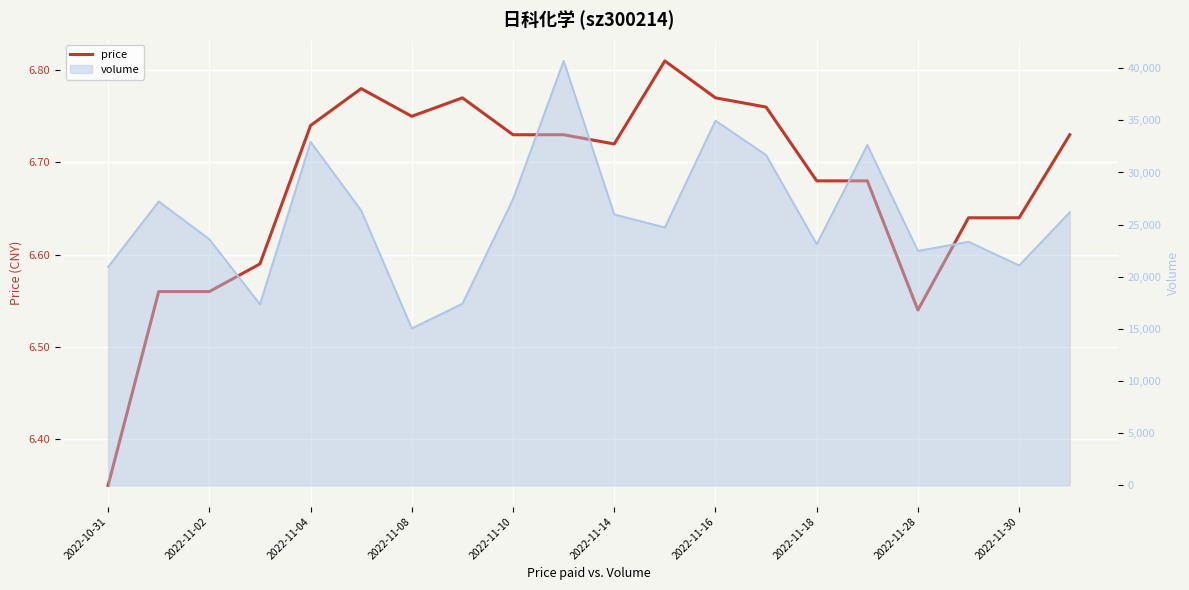

True or false: the data shows 1.5 at 2022-10-31.

False